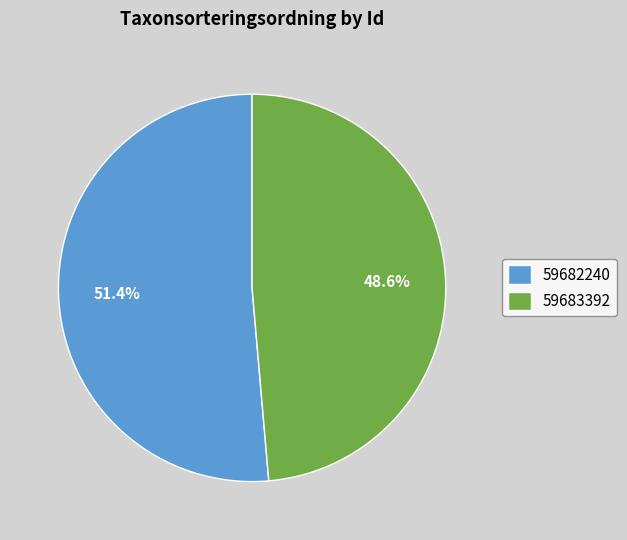

Does any single category account for the majority?

Yes